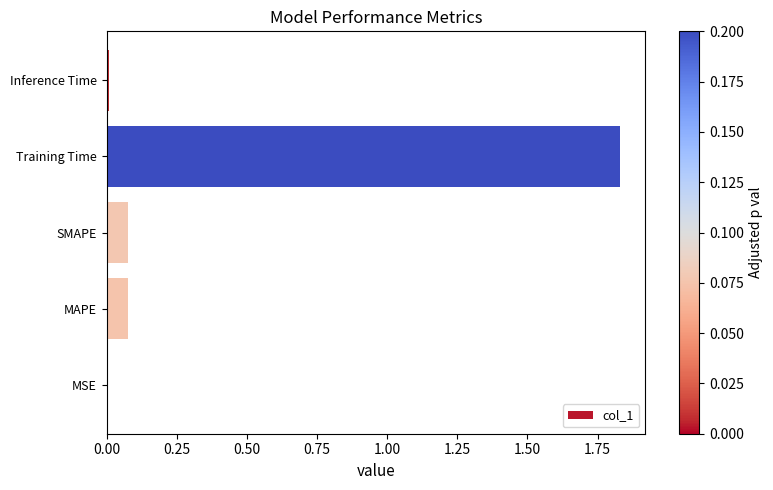

At which category does the chart reach its peak across all series?

Training Time